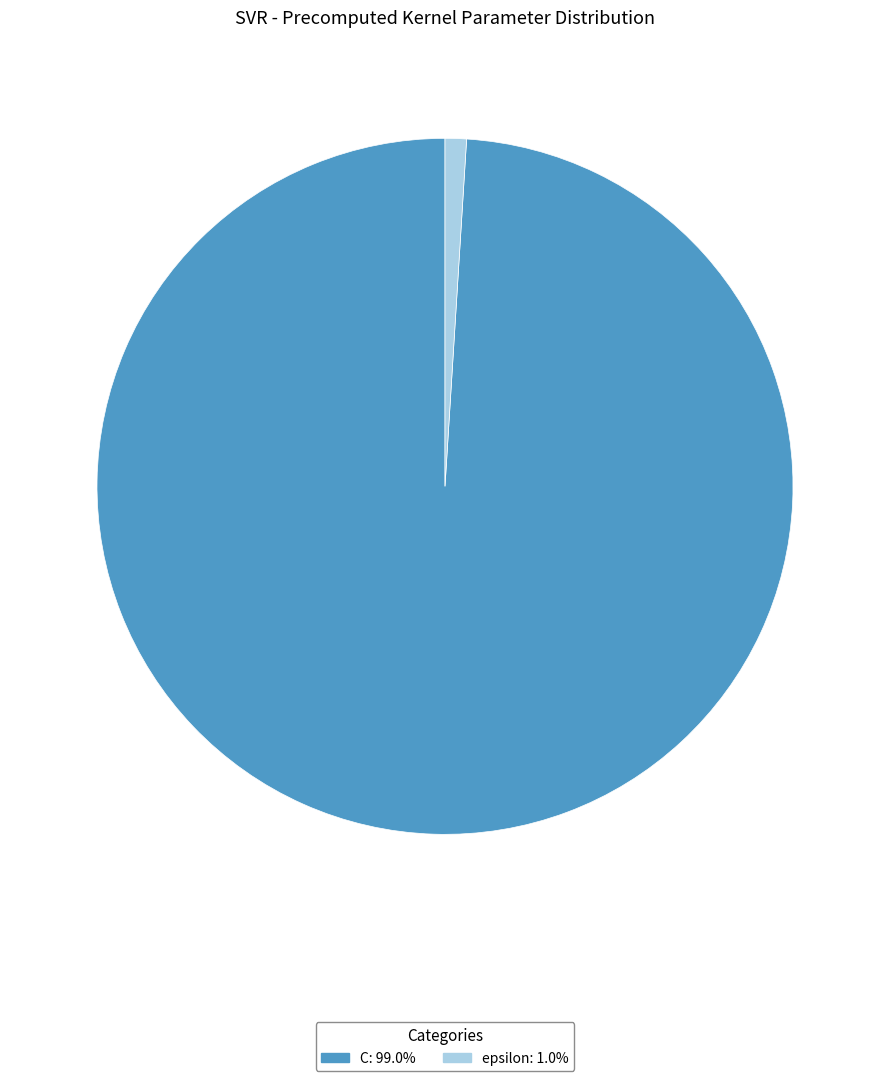

Does epsilon: 1.0% account for over 50% of the chart?

No